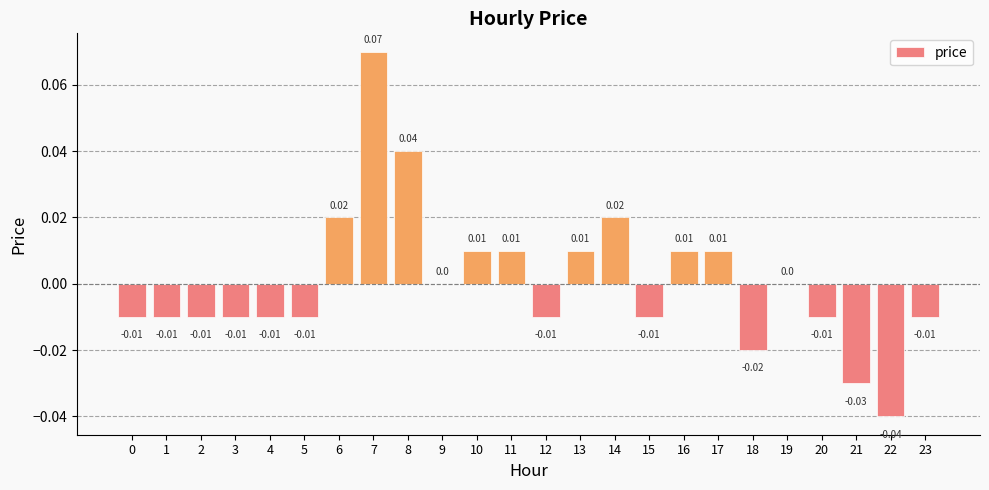

Between 8 and 13, which is larger?

8